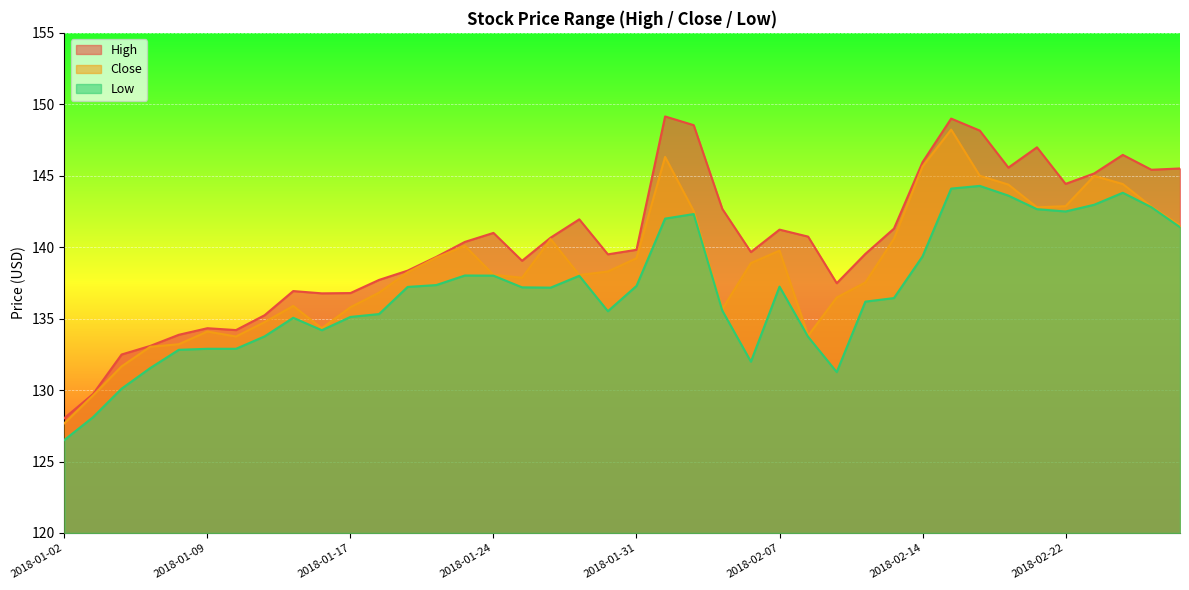

Count the number of categories in the chart.

40